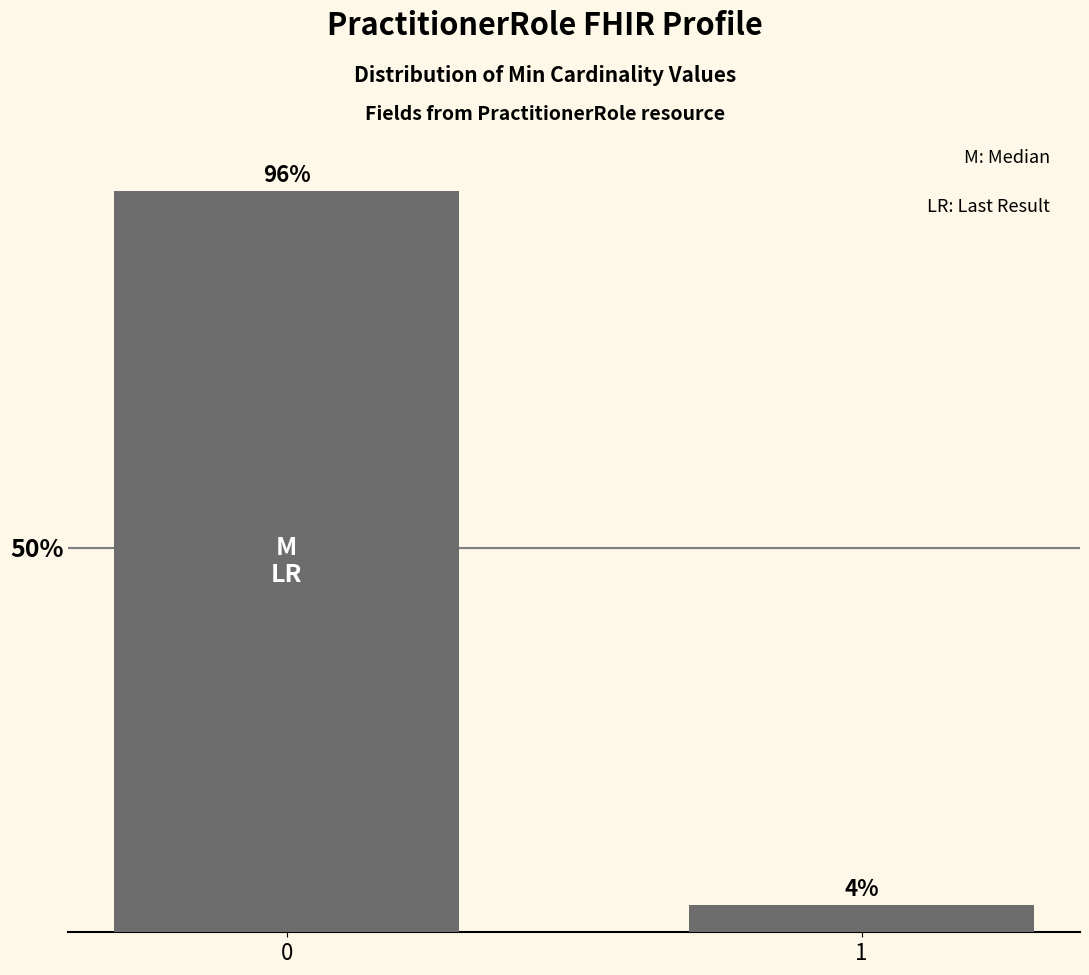

What is the approximate value at 0?

96.5